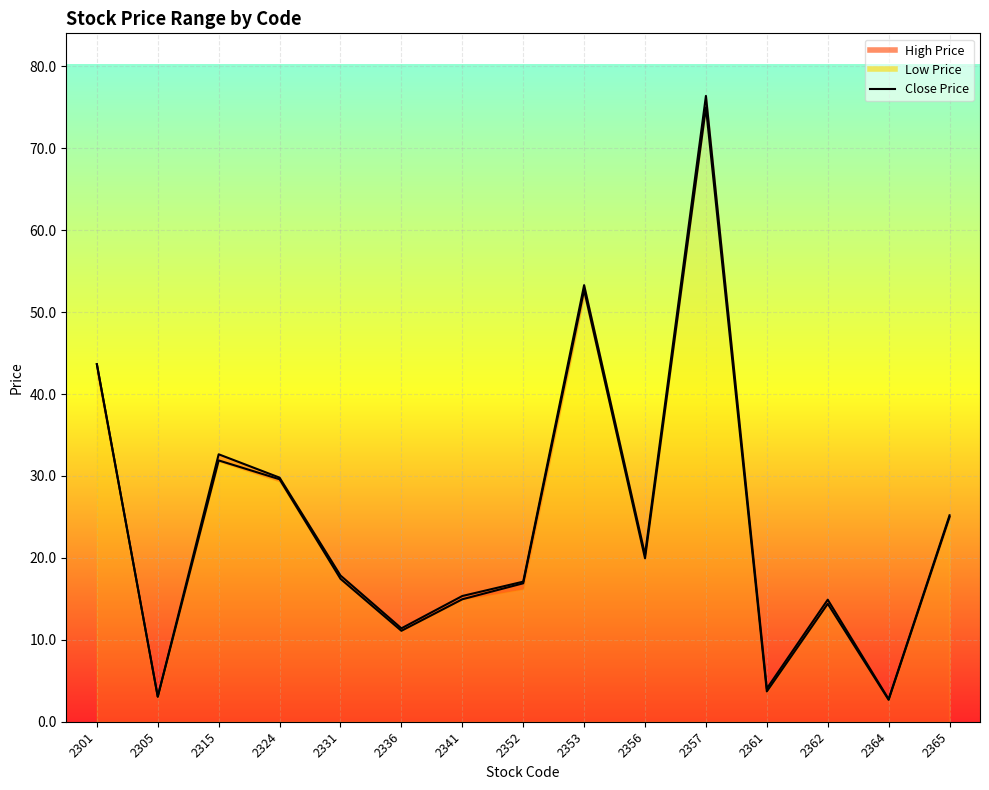

How many values in the Low Price series are below 17?

7